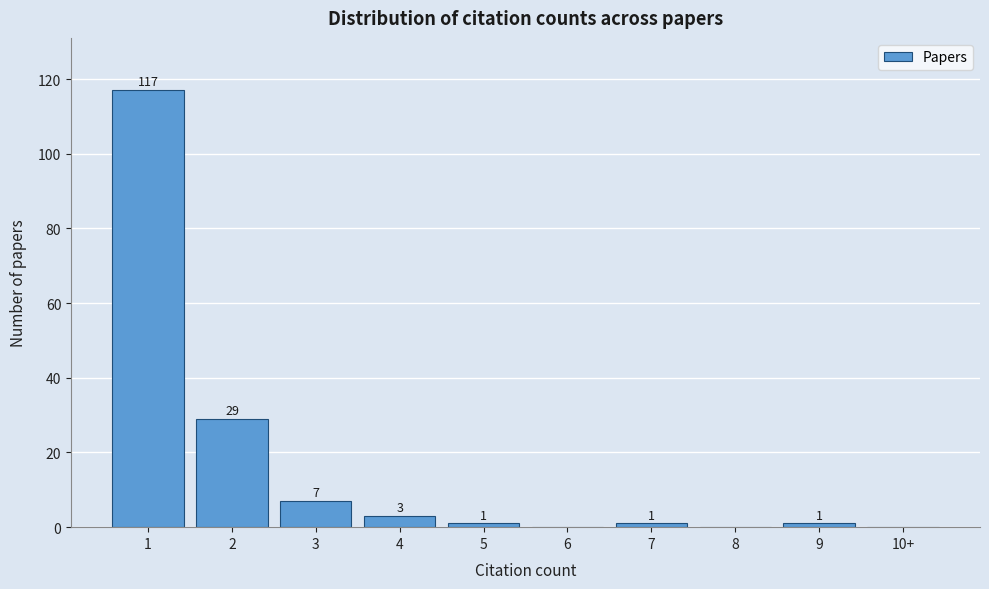

Reading right to left, extract all data points from this chart.

10+=0	9=1	8=0	7=1	6=0	5=1	4=3	3=7	2=29	1=117